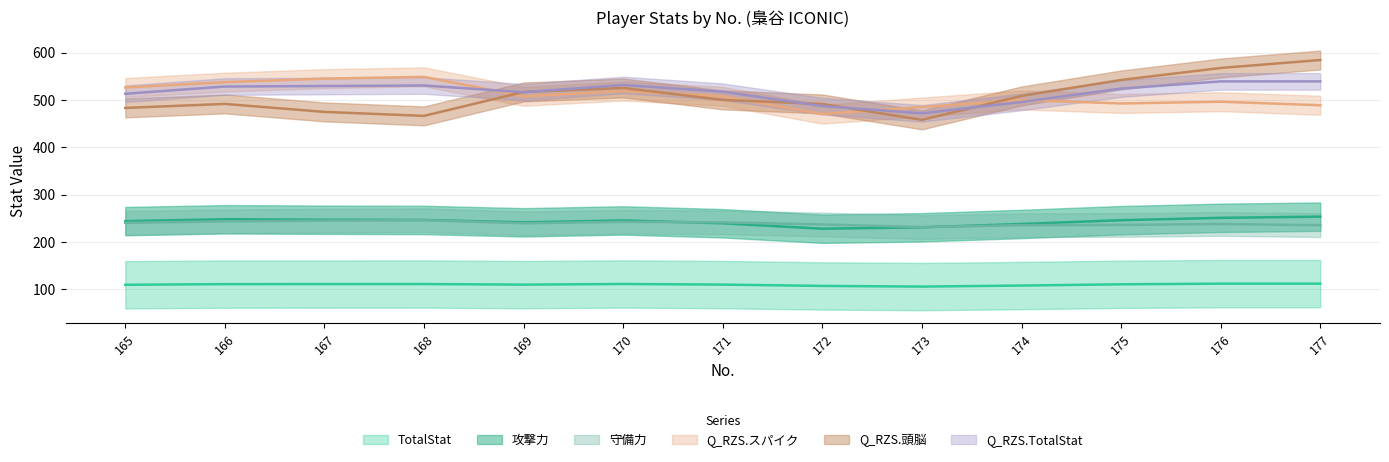

What is the difference between the maximum and second lowest values in the Q_RZS.スパイク series?

63.7